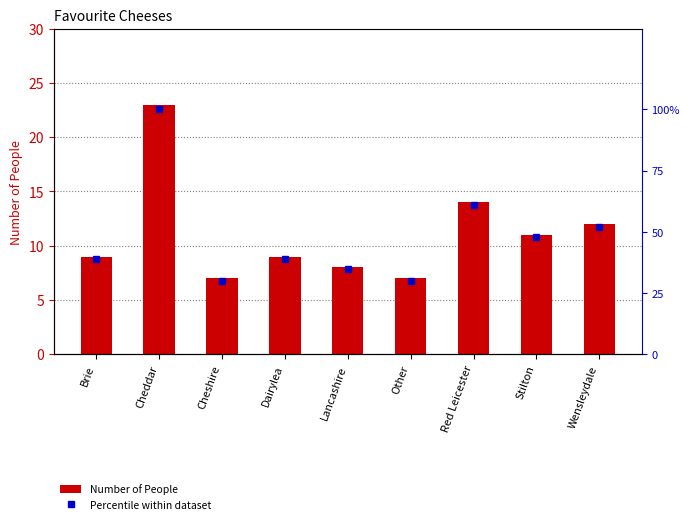

How many categories are shown in the chart?

9